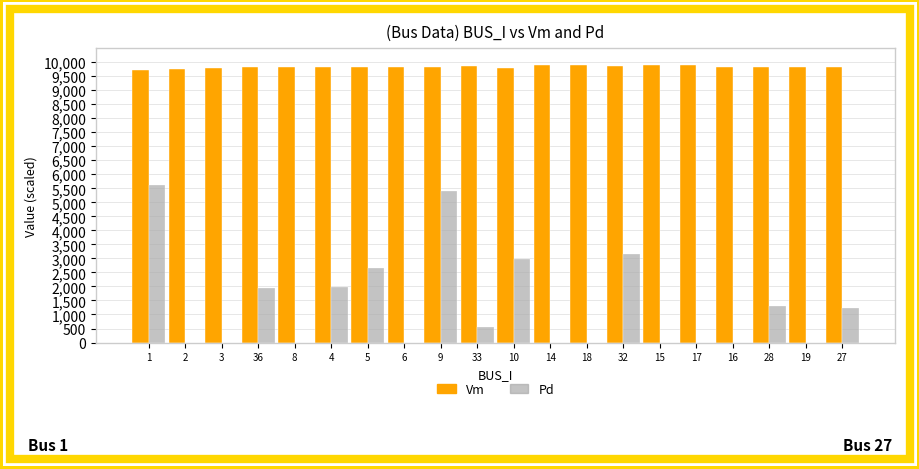

What is the sum of the Vm values at 9 and 6?

19642.5